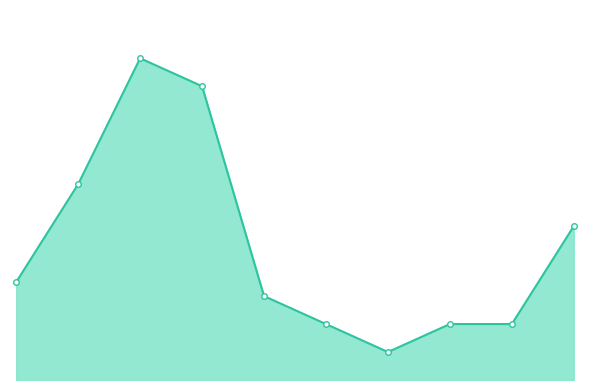

Does the chart display data point markers on the line(s)?

No